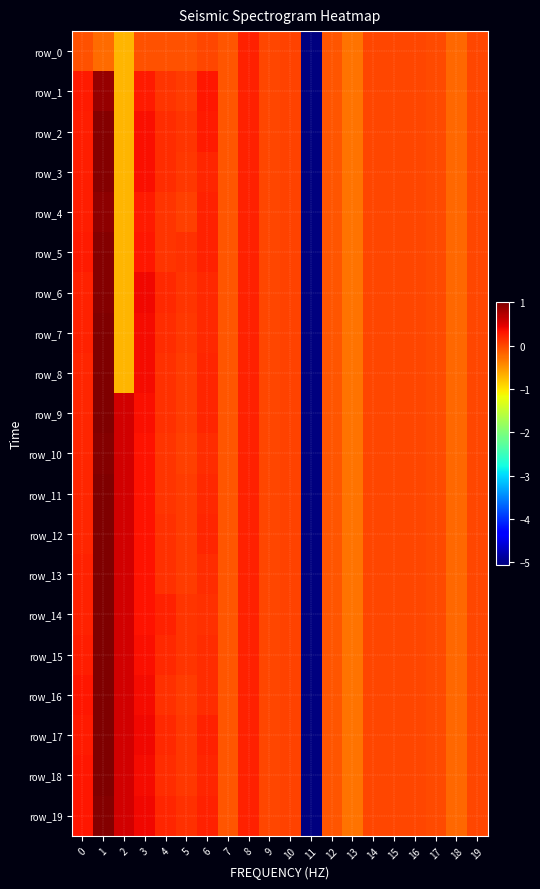

List the series in order of their peak value, highest first.

row_12, row_15, row_18, row_9, row_11, row_13, row_14, row_16, row_17, row_8, row_7, row_6, row_10, row_19, row_2, row_3, row_5, row_4, row_1, row_0